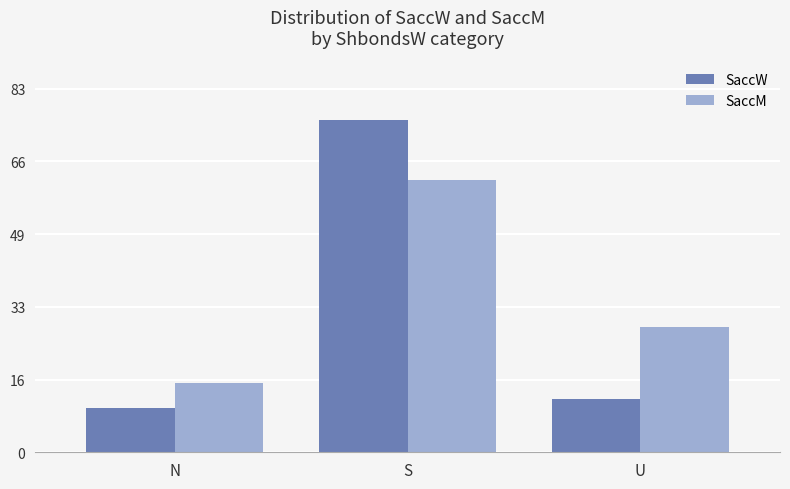

Is the value of SaccM at U greater than the value of SaccW at U?

Yes